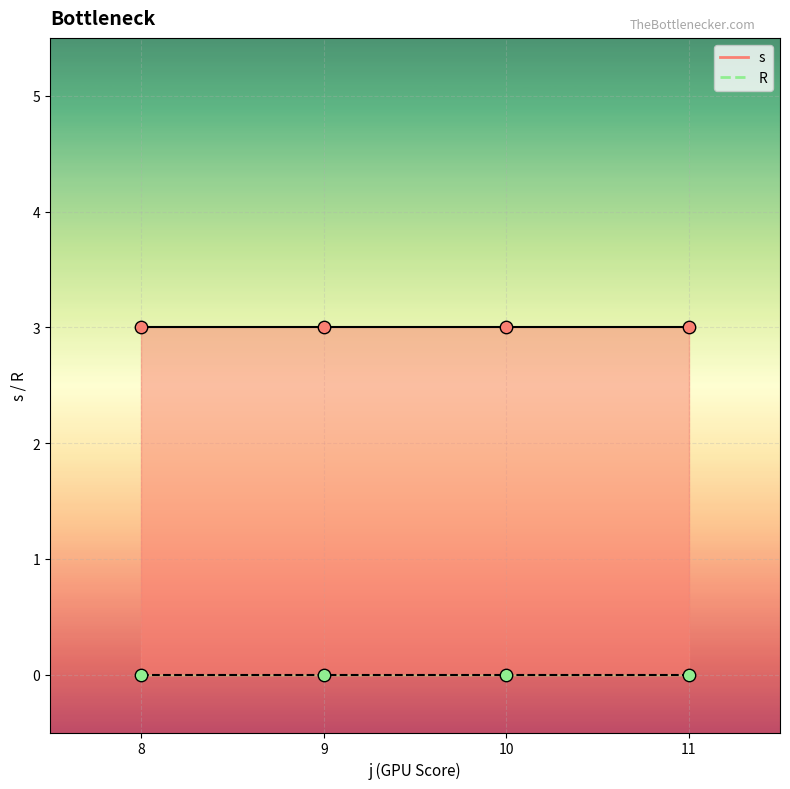

What is the total value across all series at 8?

3